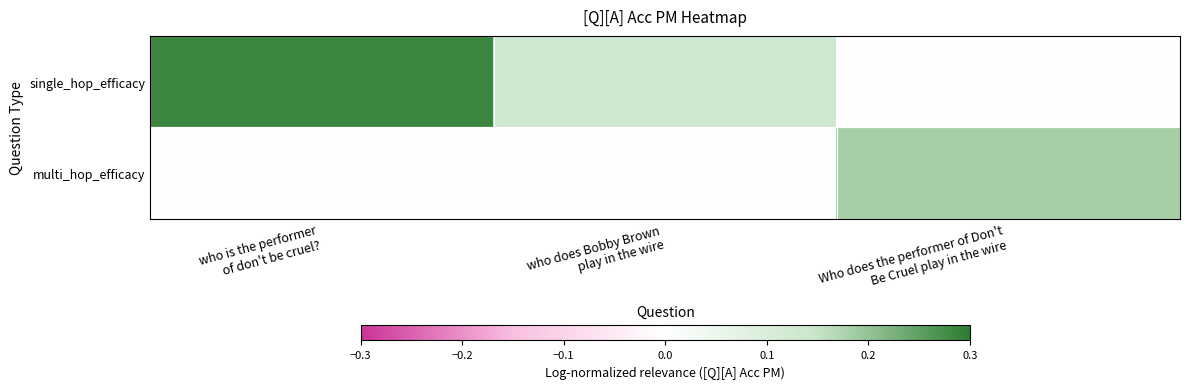

Reading left to right, extract all data points from this chart.

single_hop_efficacy: who is the performer
of don't be cruel?=0.3	who does Bobby Brown
play in the wire=0.1	Who does the performer of Don't
Be Cruel play in the wire=0.0
multi_hop_efficacy: who is the performer
of don't be cruel?=0.0	who does Bobby Brown
play in the wire=0.0	Who does the performer of Don't
Be Cruel play in the wire=0.2